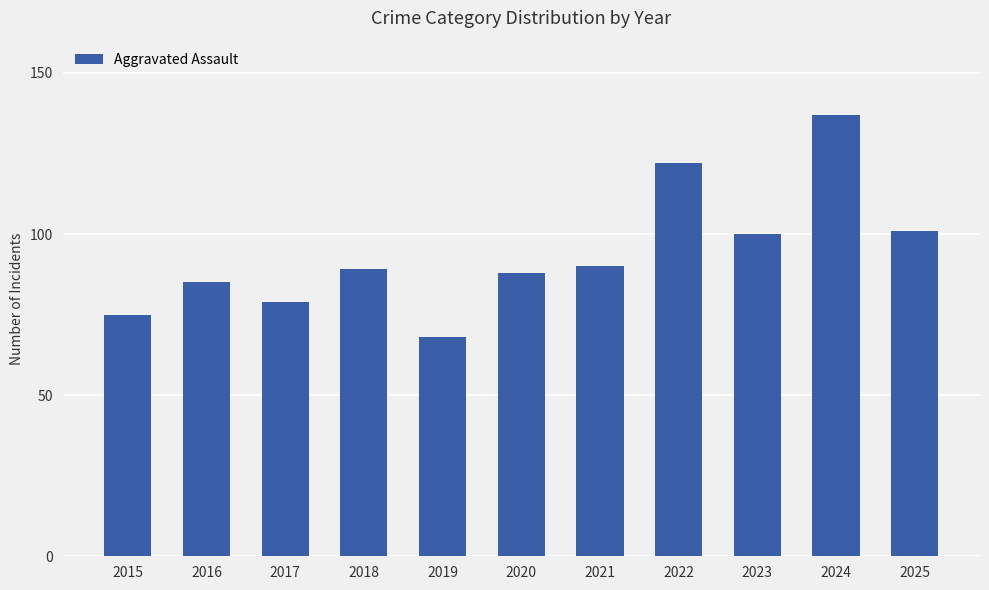

Which has a higher value, 2025 or 2015?

2025